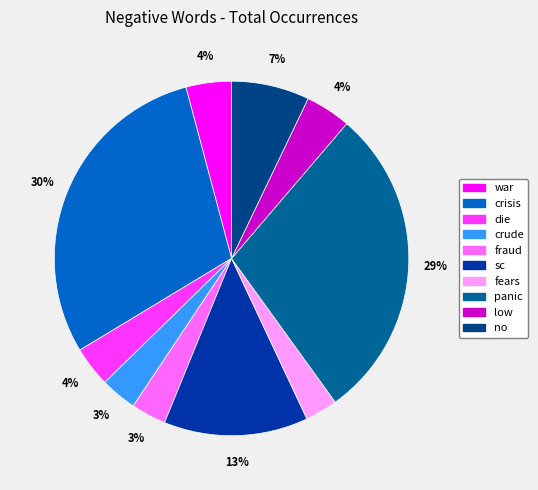

How many segments does this pie chart have?

10